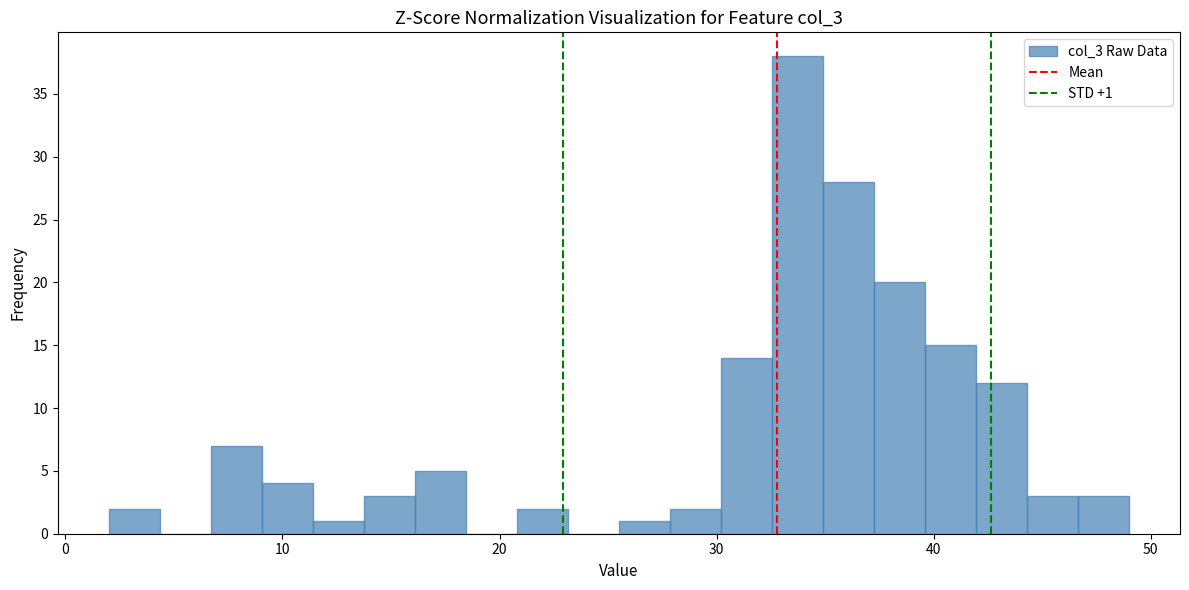

Around what value on the x-axis is the tallest bar? Give the approximate position of its centre, as read against the axis.

34